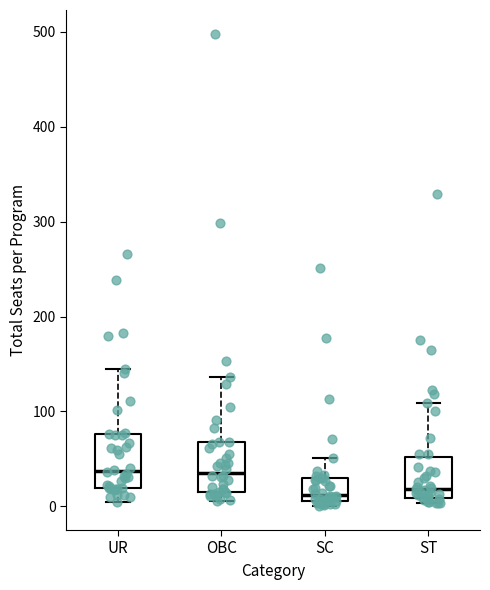

Reading left to right, read every box against the y-axis: the position of its median line, the range the box covers, and the ends of its whiskers. The values are not printed on the chart, so give them approximately, as read against the axis.

UR: median 40, box 20 to 80, whiskers 10 to 150
OBC: median 40, box 20 to 70, whiskers 10 to 140
SC: median 10 (just above the box's lower edge), box 10 to 30, whiskers 0 to 50
ST: median 20, box 10 to 50, whiskers 0 to 110